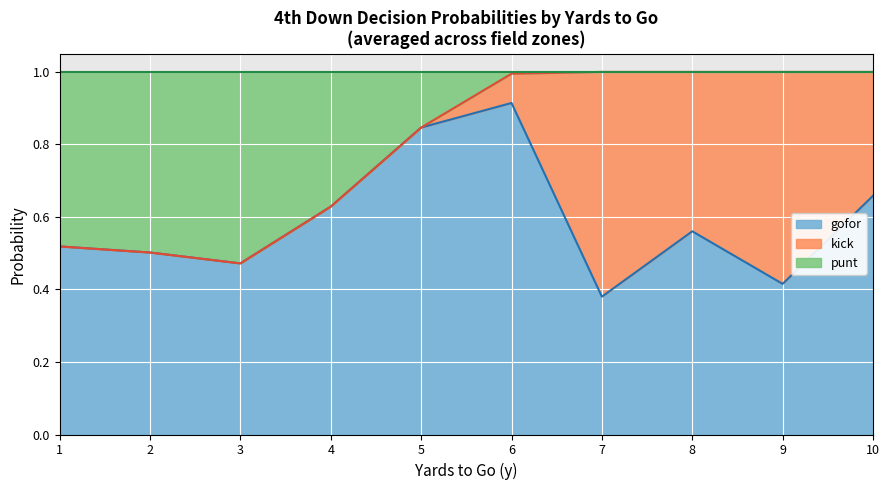

At which label does gofor reach its peak?

6